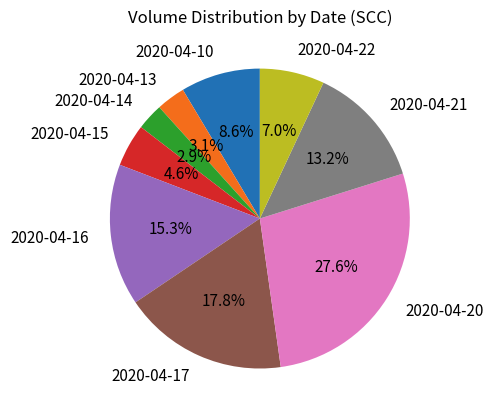

How many segments does this pie chart have?

9